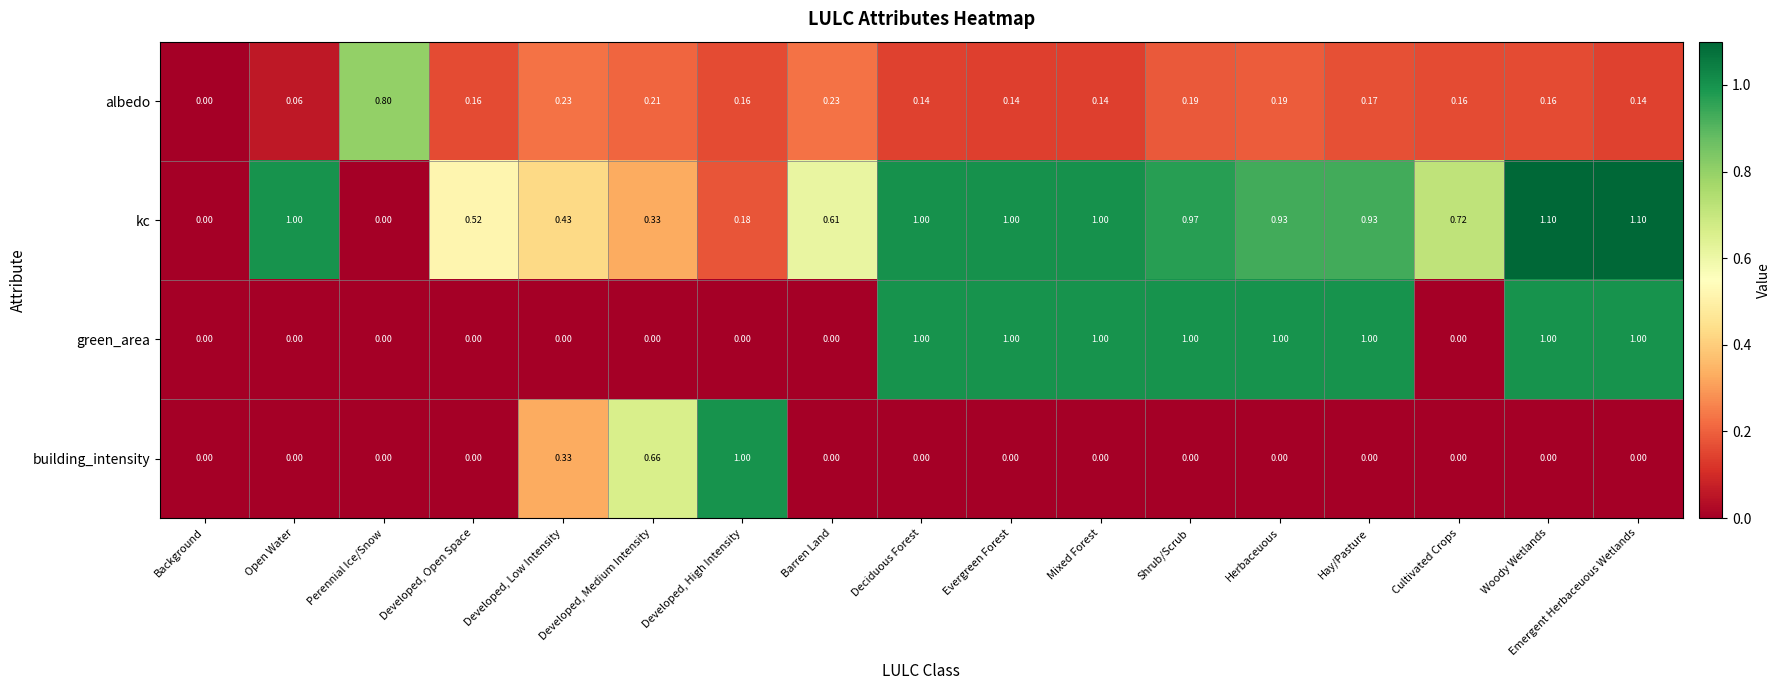

Between Evergreen Forest and Herbaceuous, which series saw the biggest shift?

kc